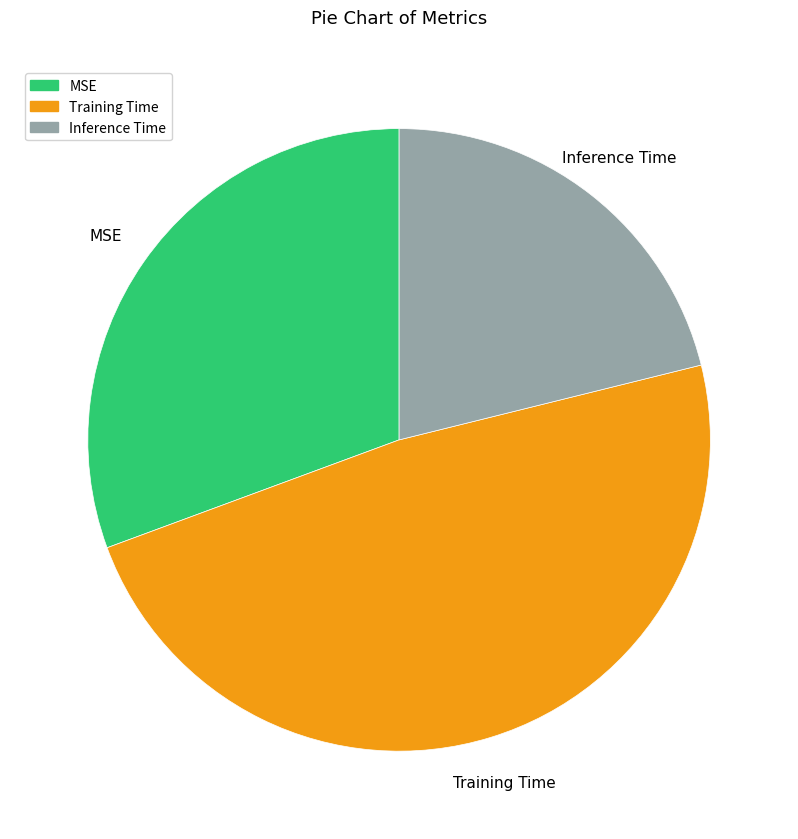

Combined, do MSE and Inference Time account for over 50%?

Yes